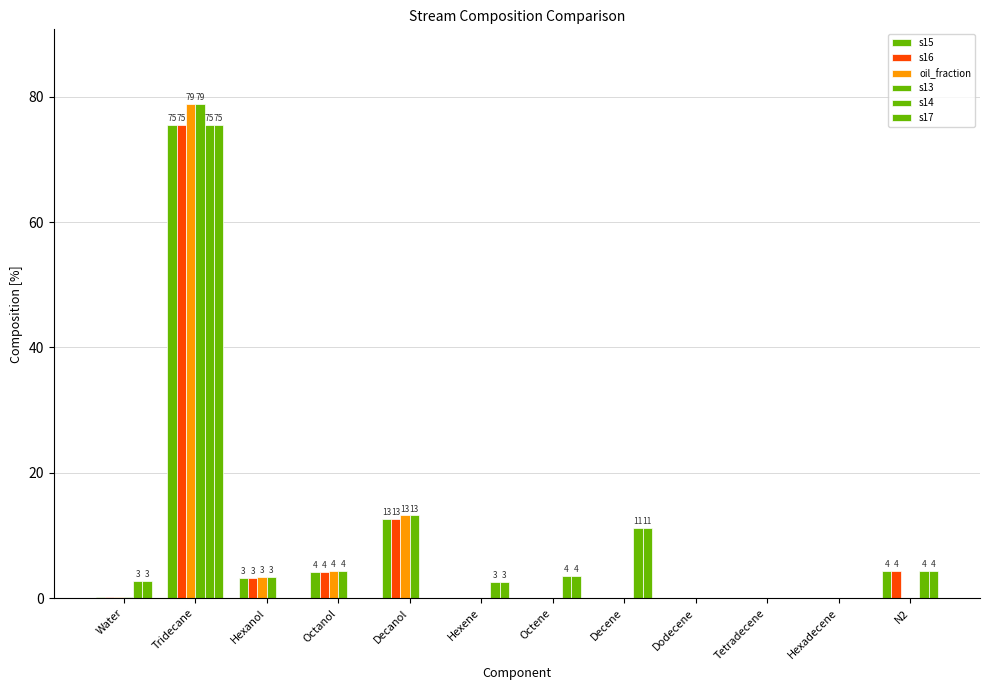

What is the value of the oil_fraction bar at the 2nd from the left?

78.9